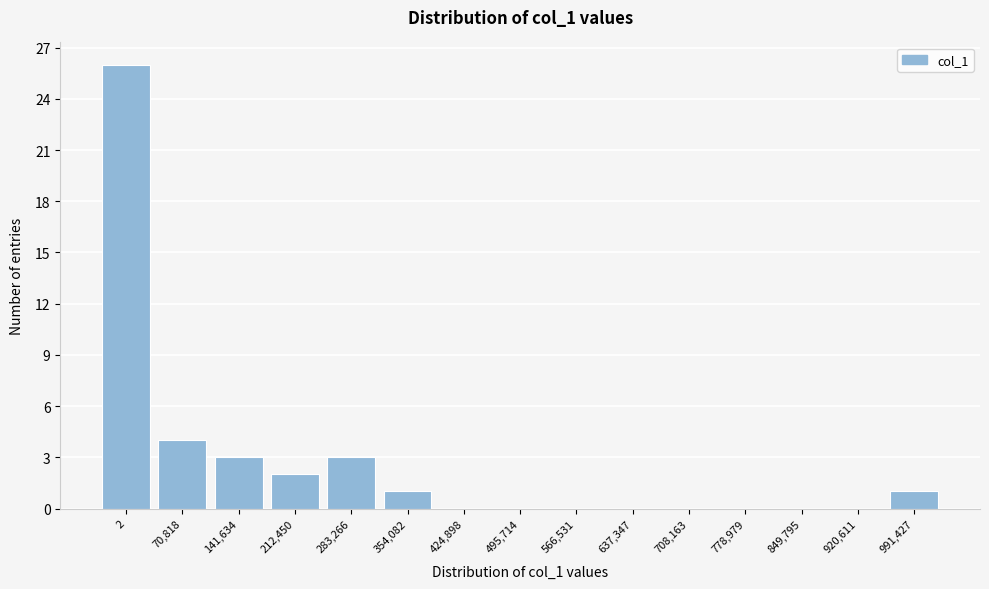

Reading right to left, list all the values displayed in this chart.

991,427=1	920,611=0	849,795=0	778,979=0	708,163=0	637,347=0	566,531=0	495,714=0	424,898=0	354,082=1	283,266=3	212,450=2	141,634=3	70,818=4	2=26